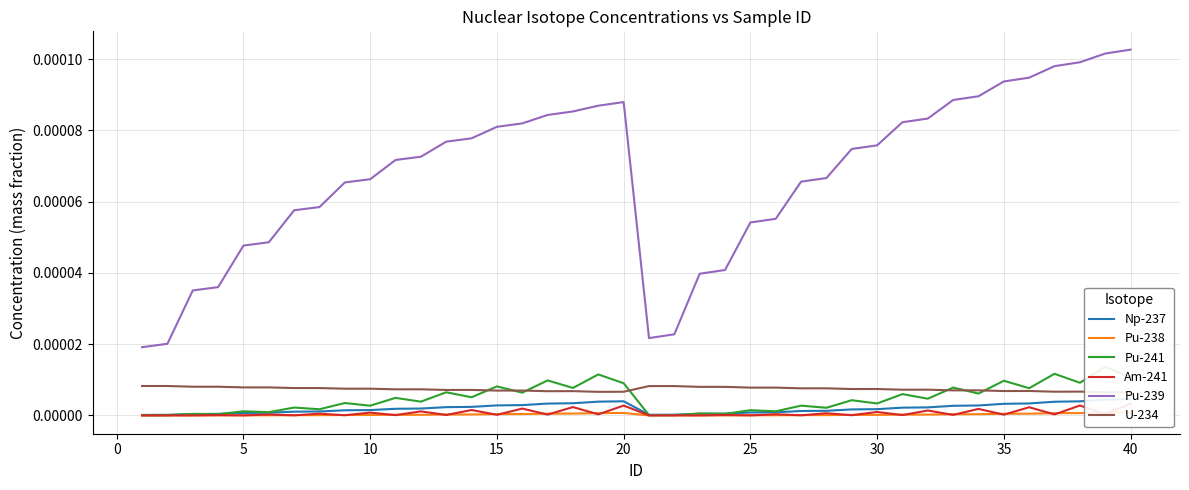

What are all the series names shown in the legend?

Np-237, Pu-238, Pu-241, Am-241, Pu-239, U-234